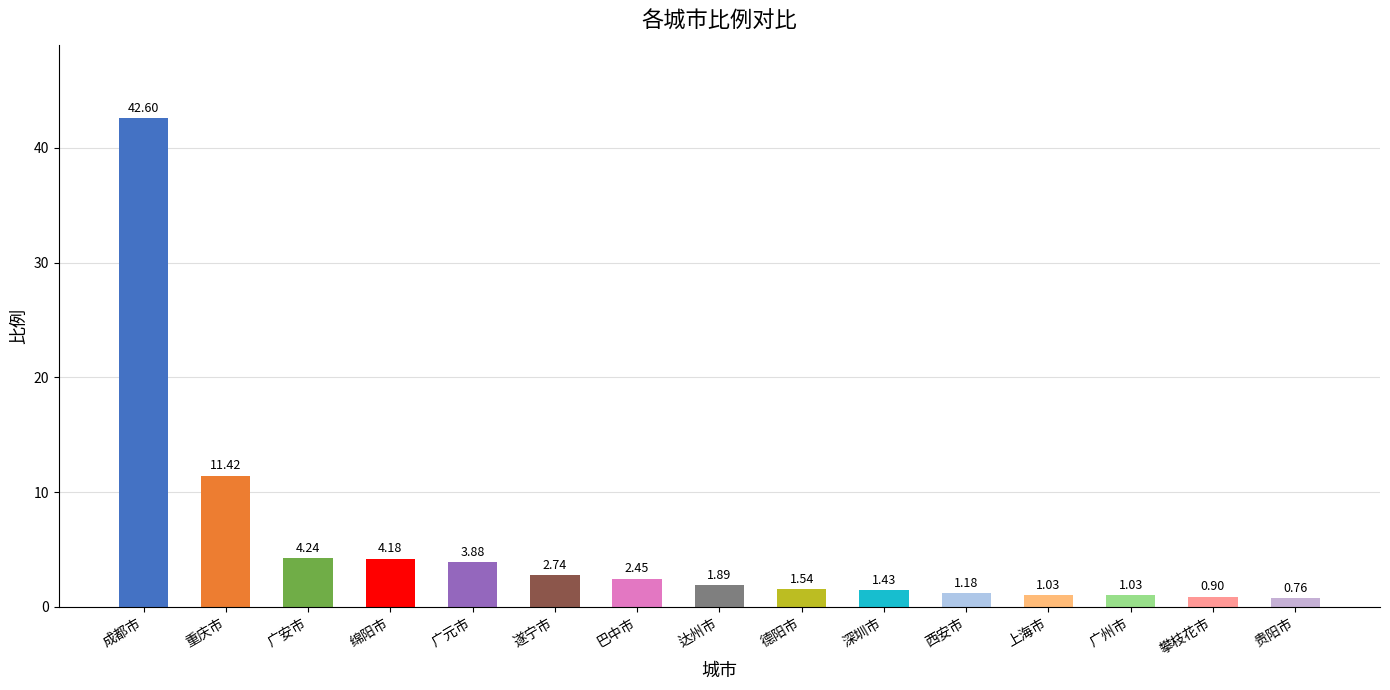

Between 德阳市 and 广安市, which is larger?

广安市